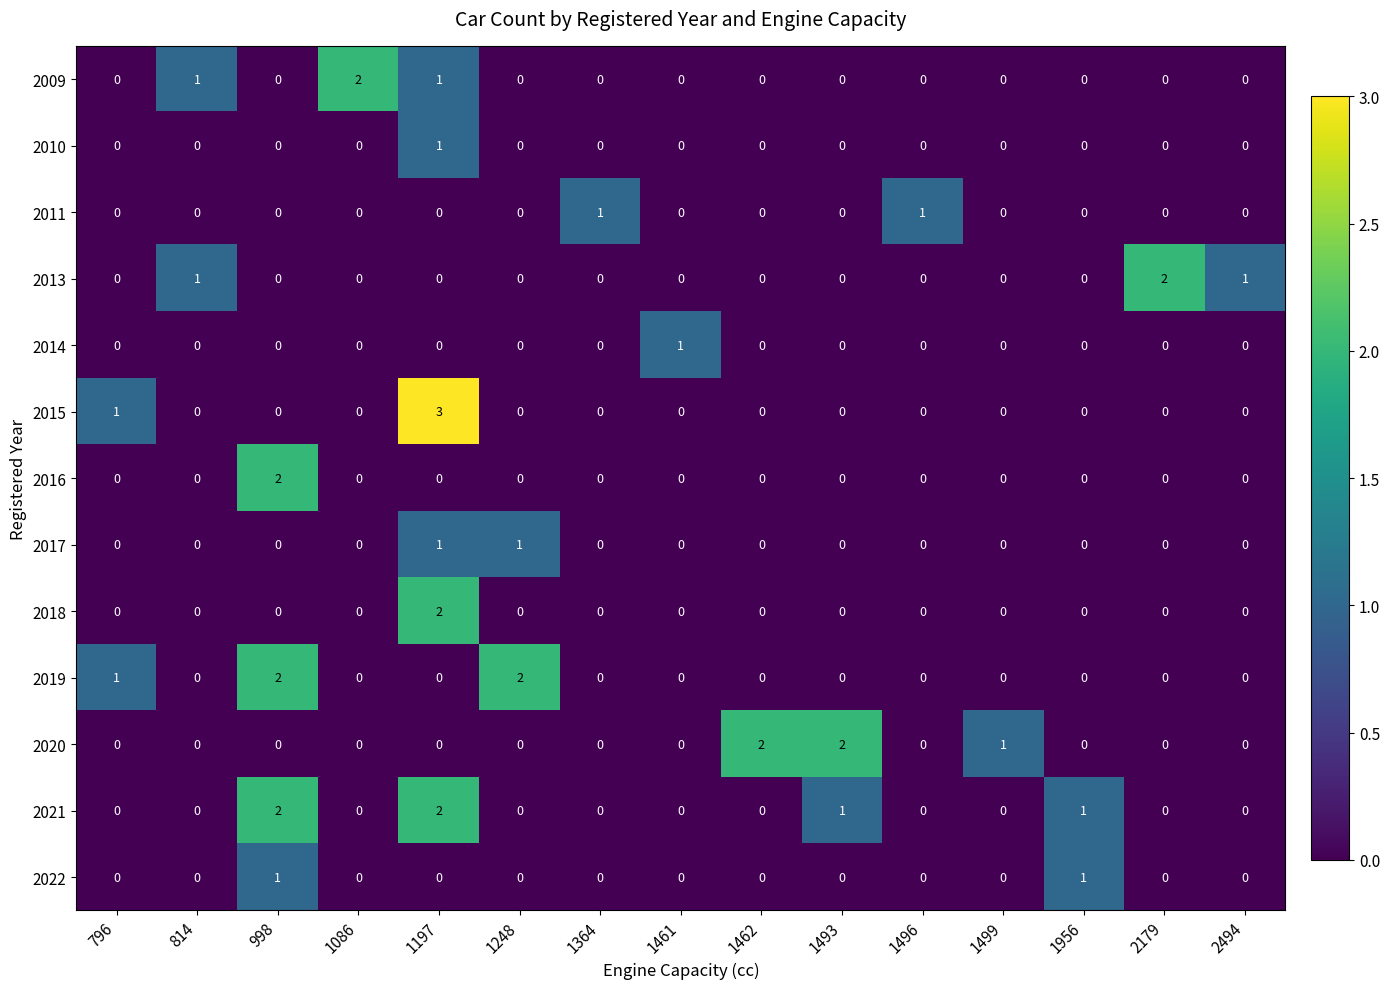

The 2021 series shows 2 at 1956. True or false?

False